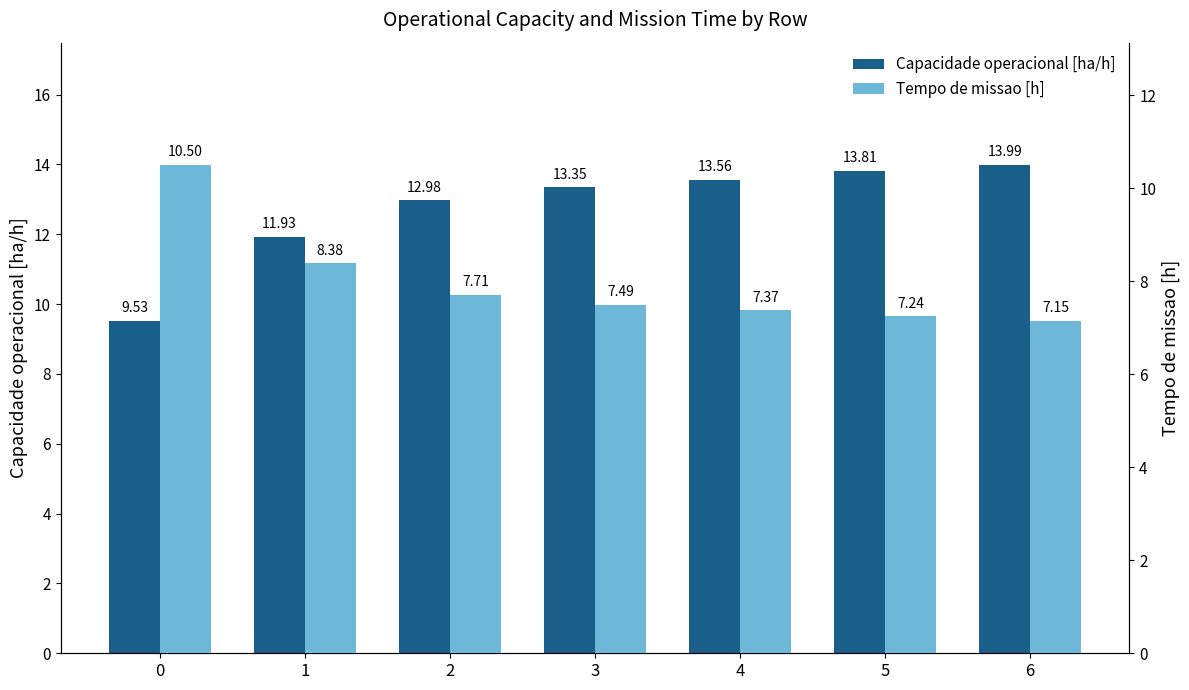

What is the total value across all series at 5?

21.1